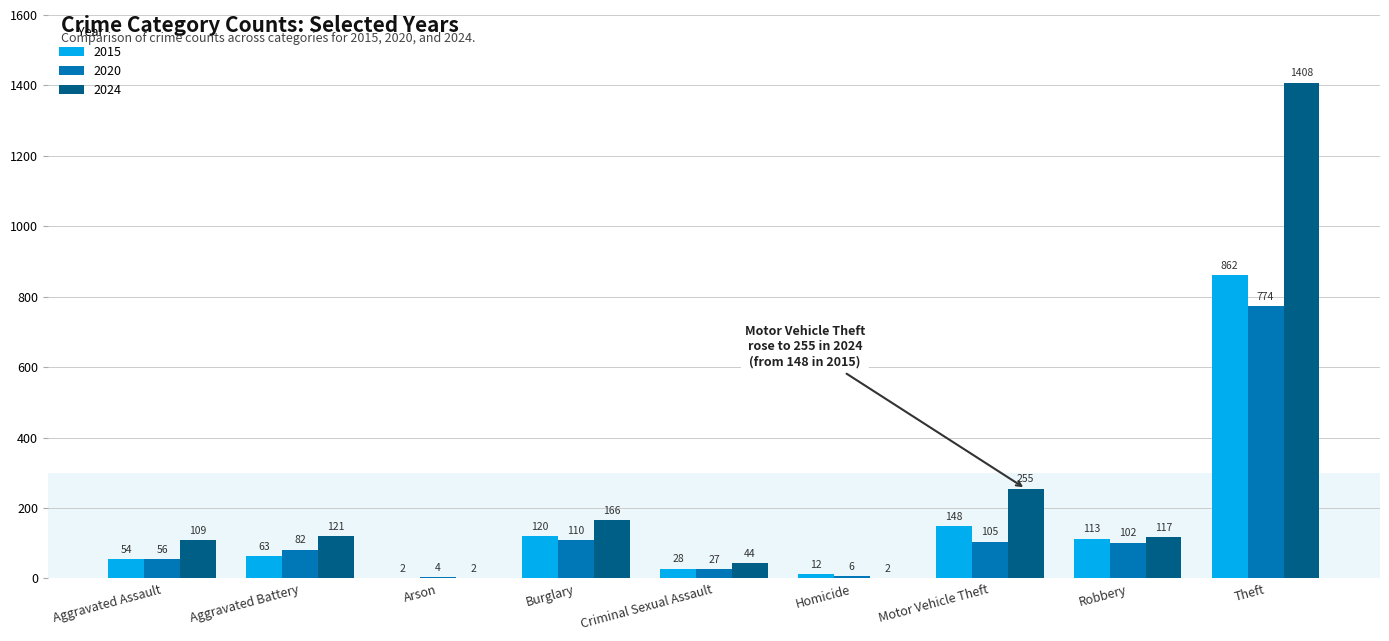

Which series changed the most between Arson and Homicide?

2015